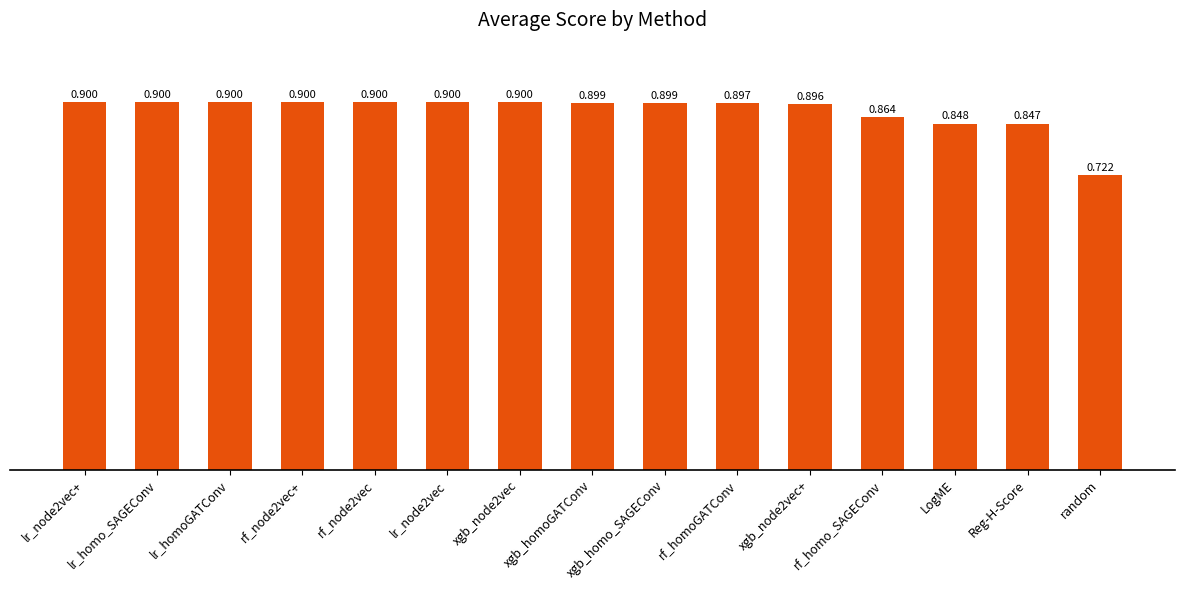

Which label corresponds to the smallest value in the chart?

random